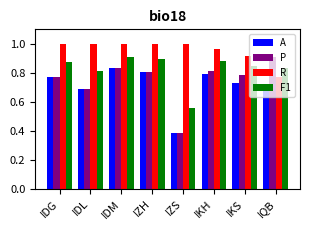

Is it true that A equals 1.1 at IDL?

False